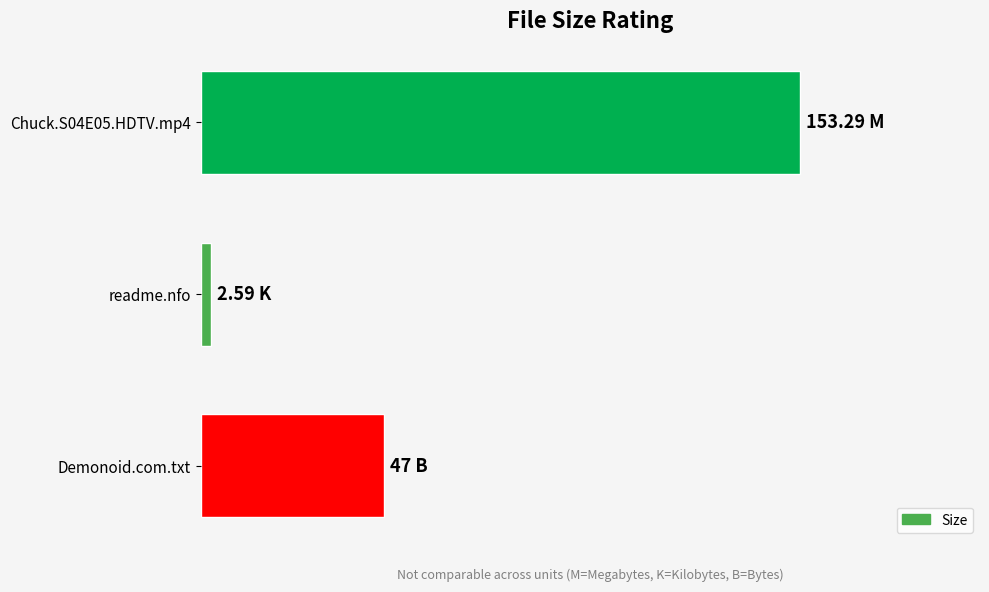

What is the maximum value shown in the chart?

153.3